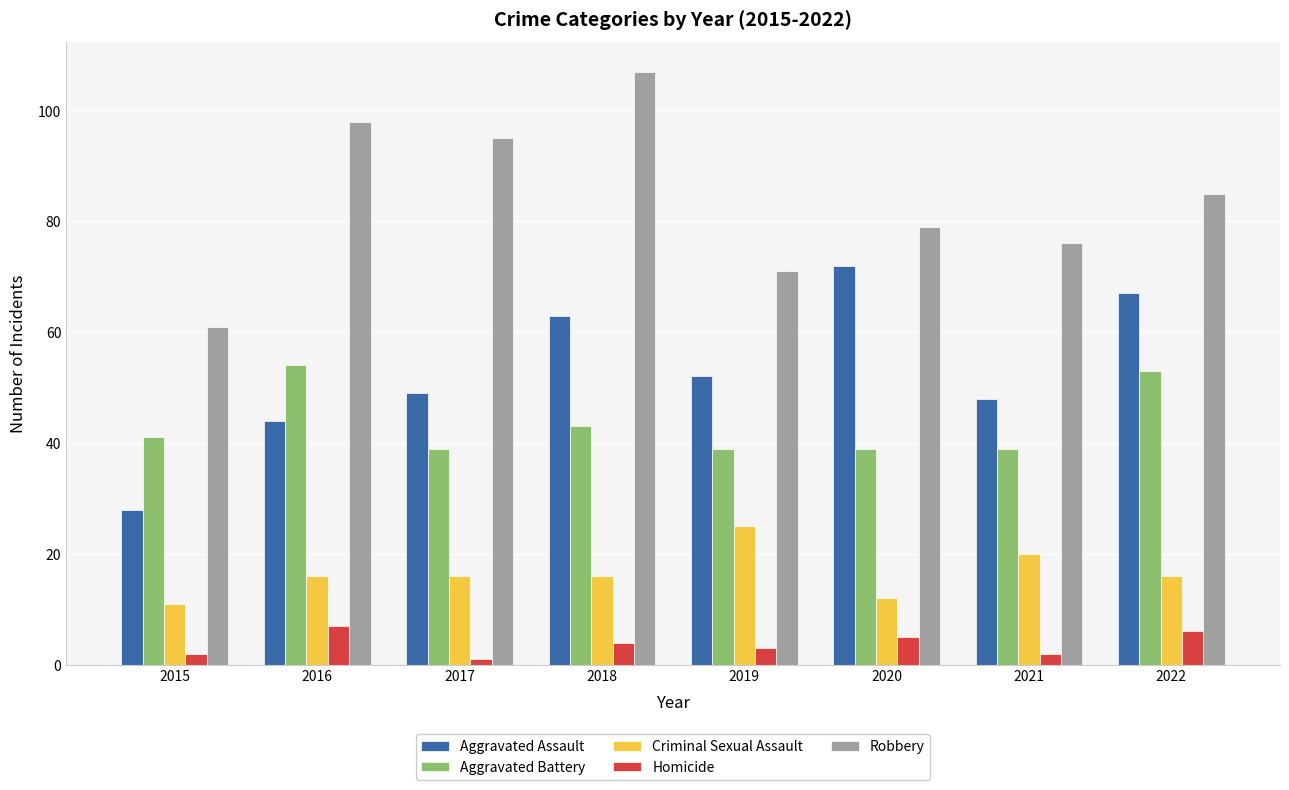

Which category has the lowest value in the Robbery series?

2015